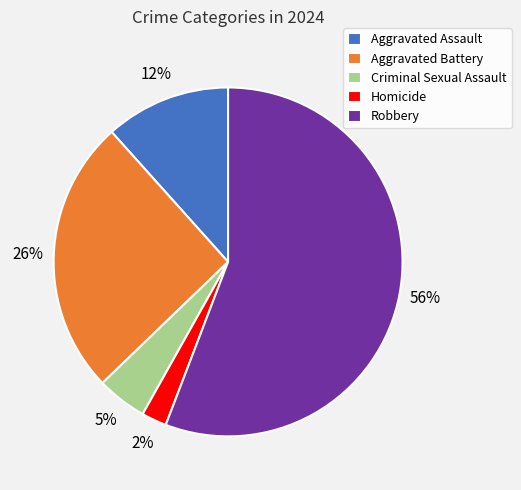

True or false: Aggravated Assault accounts for 12% of the total.

True